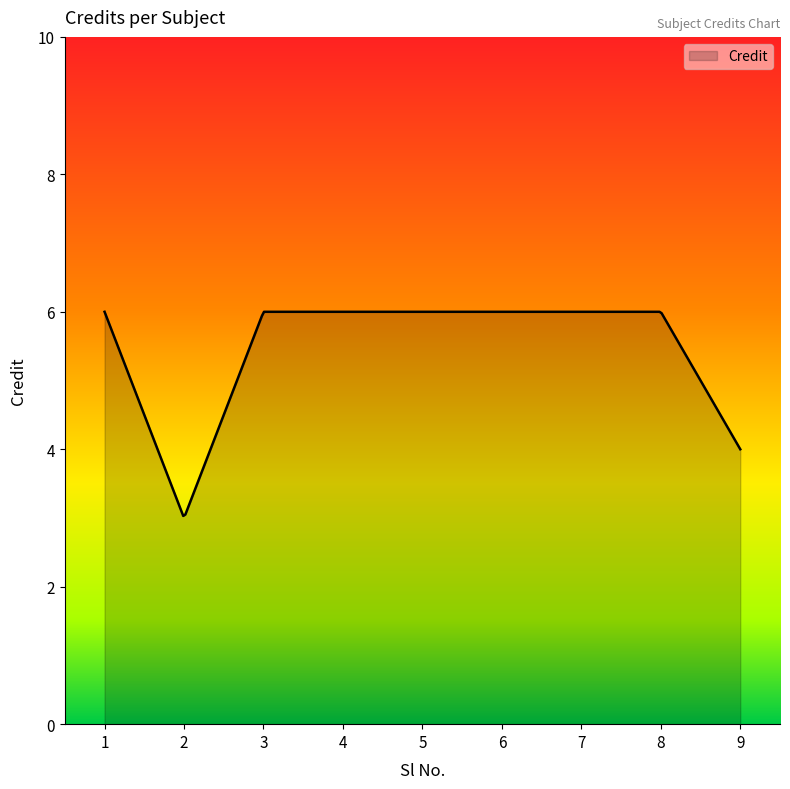

What is the smallest value displayed?

3.0